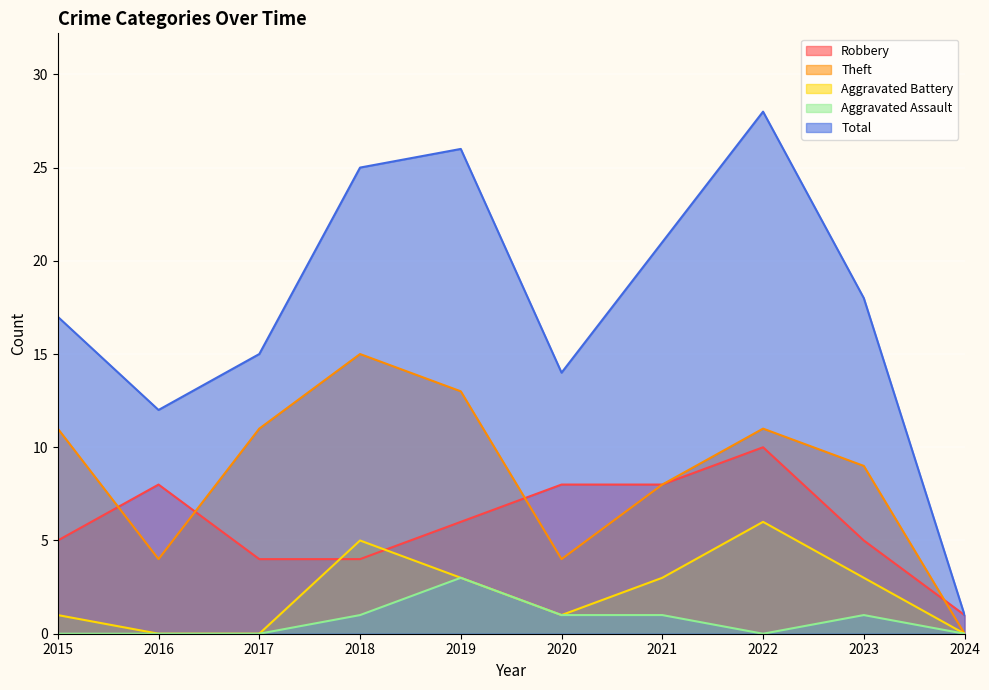

Rank the series by their maximum value, from lowest to highest.

Aggravated Assault, Aggravated Battery, Robbery, Theft, Total